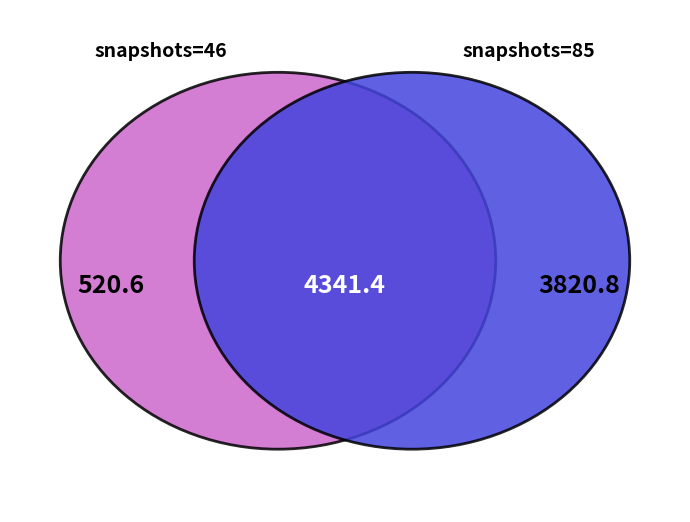

What is the smallest slice in the pie chart?

46